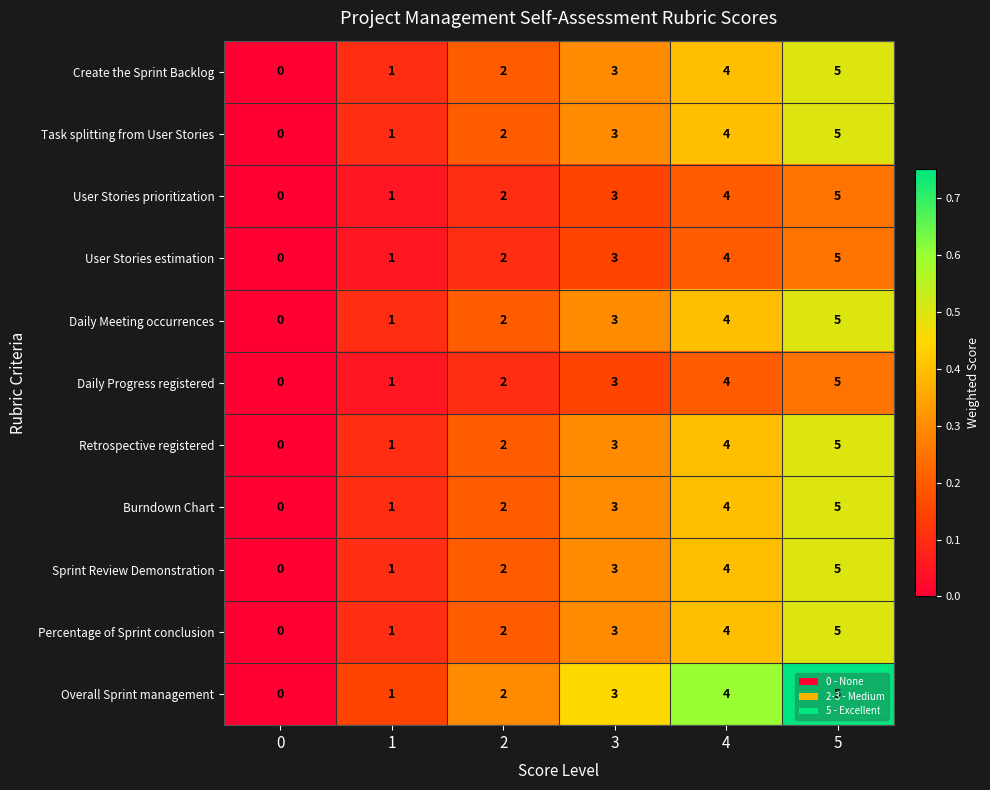

The value of Percentage of Sprint conclusion at 1 is 1. True or false?

True